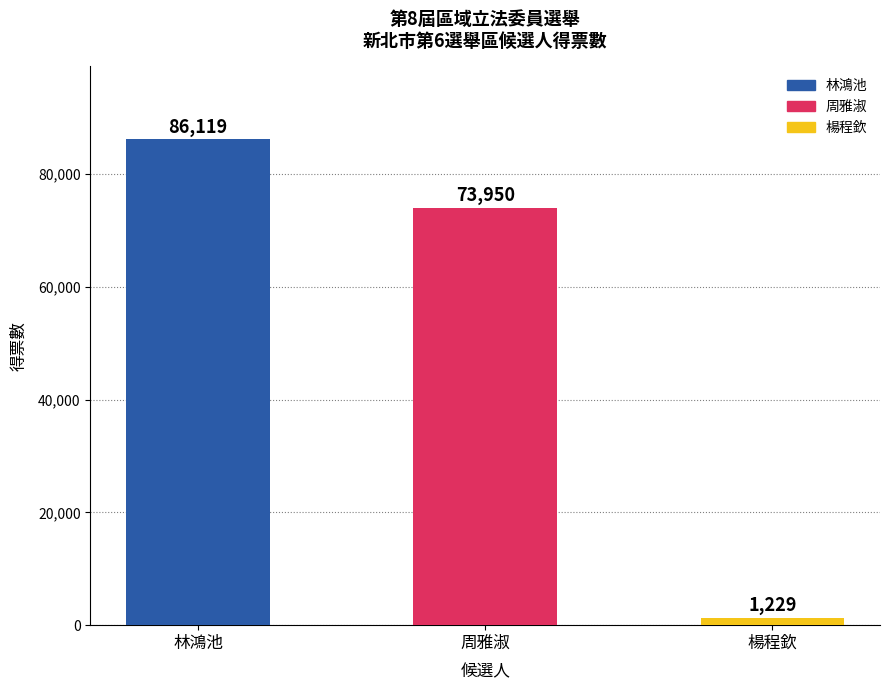

List the labels in order of value, largest first.

林鴻池, 周雅淑, 楊程欽